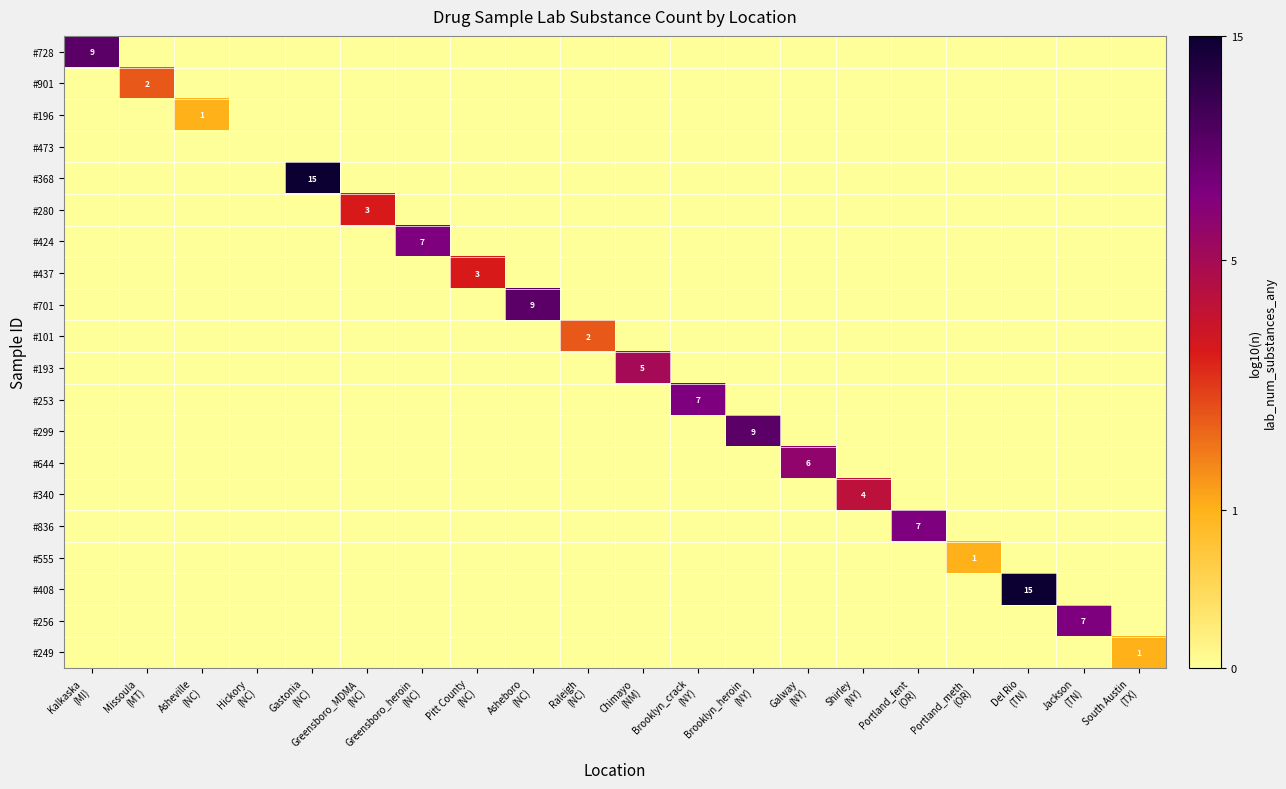

Which series changed the most between Portland_meth (OR) and South Austin (TX)?

#555